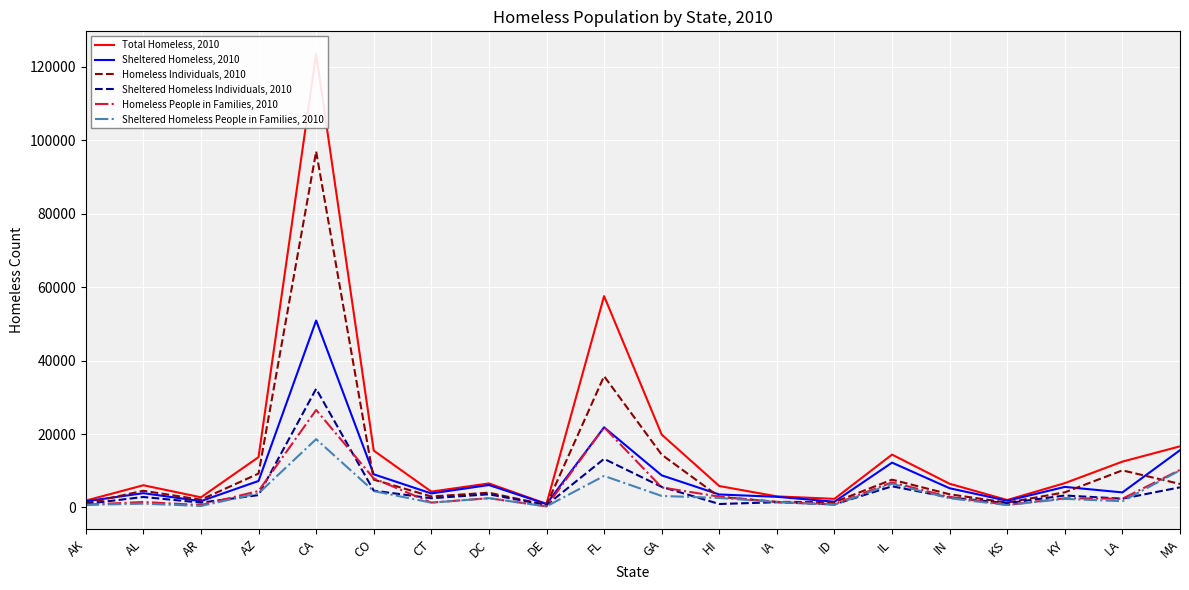

Count the number of data series in this chart.

6